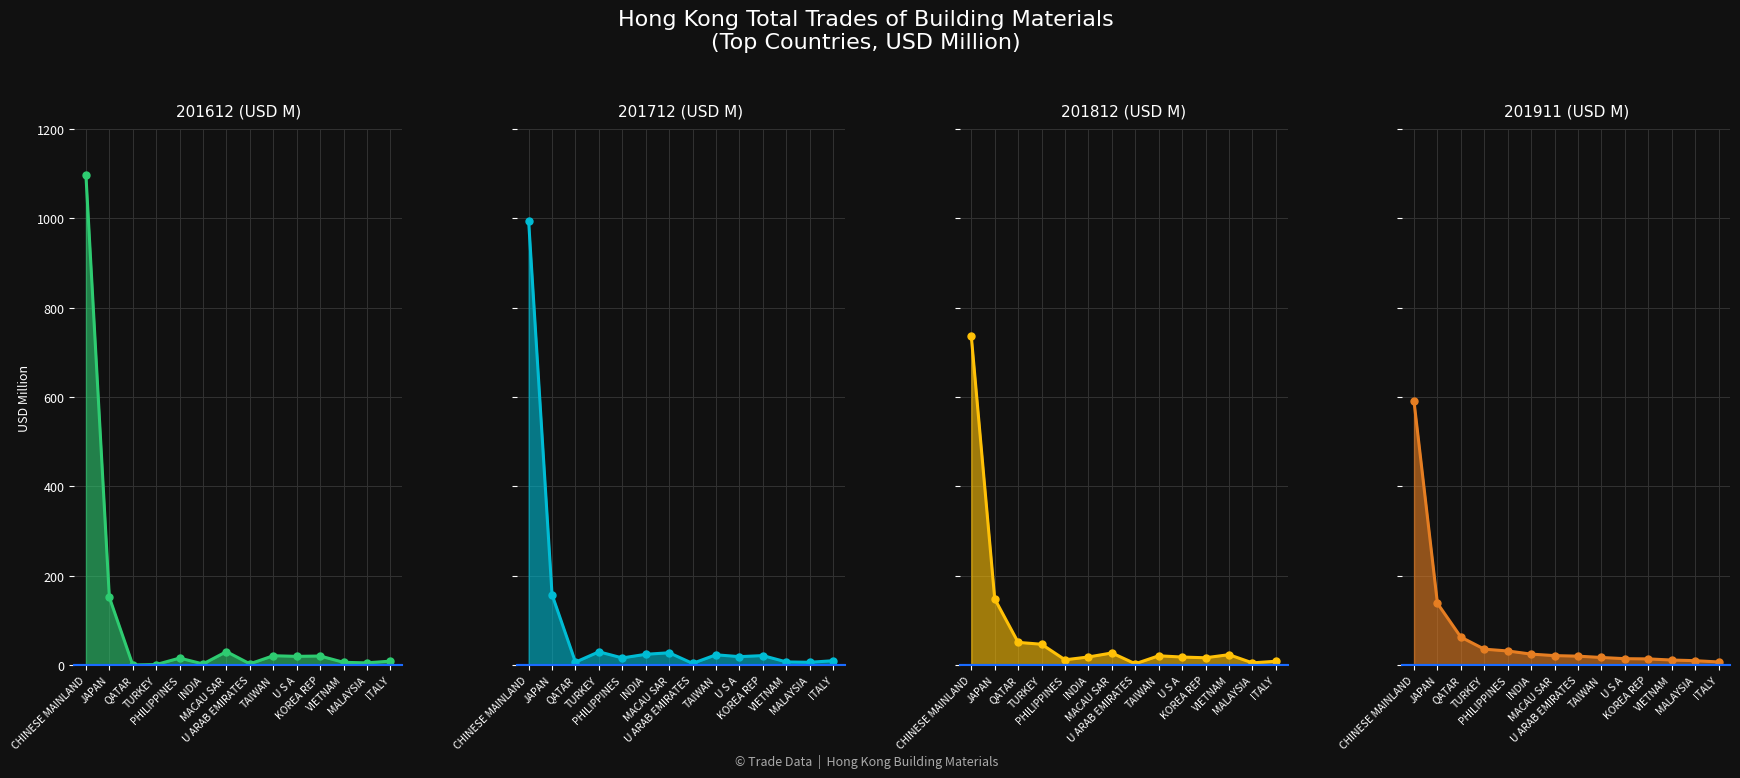

How many data points in 201911 (USD M) line are less than 20?

7